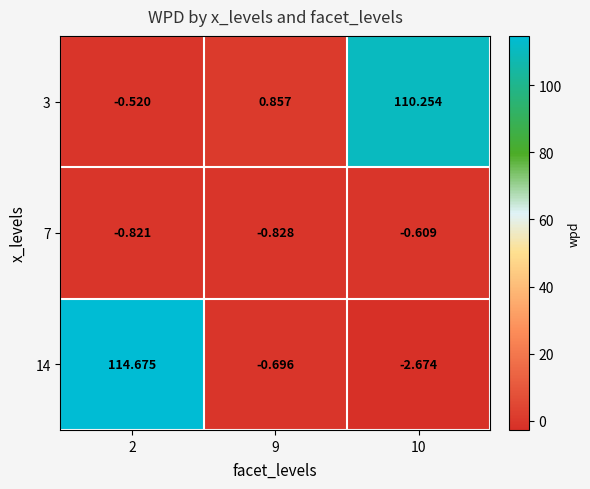

Is the value of 7 at 10 greater than the value of 3 at 2?

No